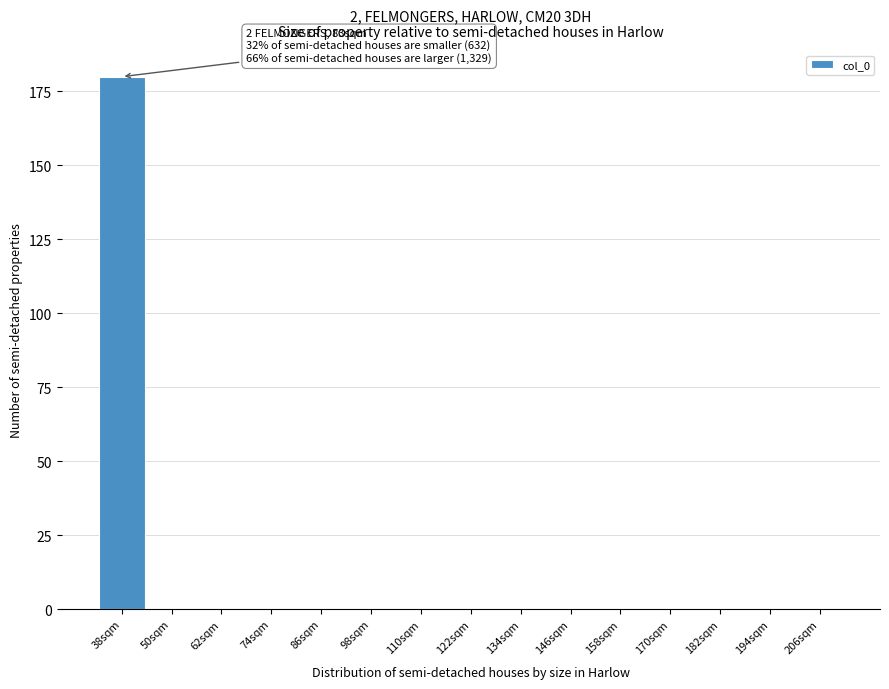

Reading right to left, transcribe all the data shown in this chart.

206sqm=0	194sqm=0	182sqm=0	170sqm=0	158sqm=0	146sqm=0	134sqm=0	122sqm=0	110sqm=0	98sqm=0	86sqm=0	74sqm=0	62sqm=0	50sqm=0	38sqm=180